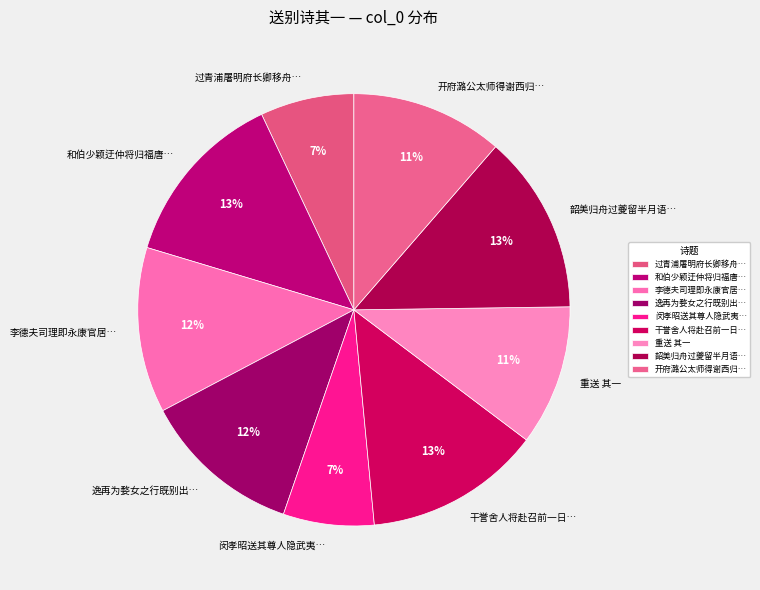

What is the ratio of the value at 闵孝昭送其尊人隐武夷… to the value at 过青浦屠明府长卿移舟…?

1.0